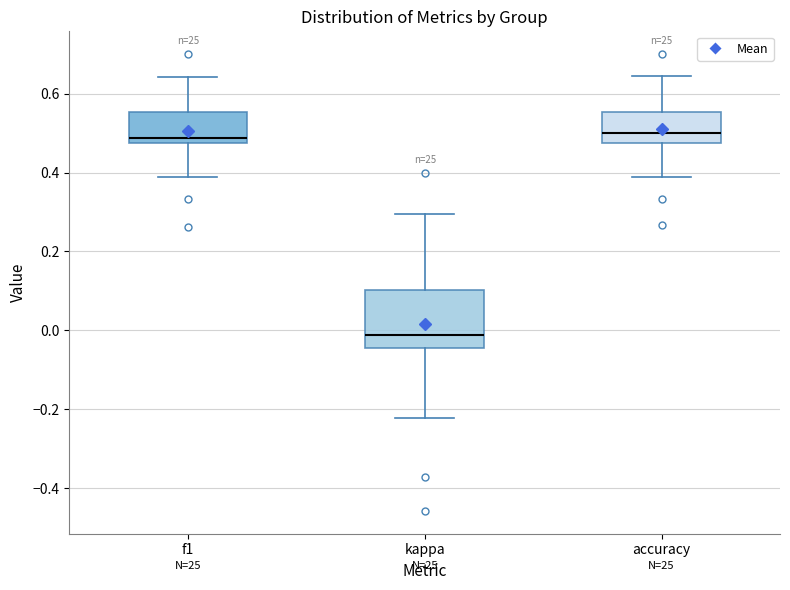

Where does the upper whisker of the box for accuracy end on the y-axis? The values are not printed on the chart, so give them approximately, as read against the axis.

0.64